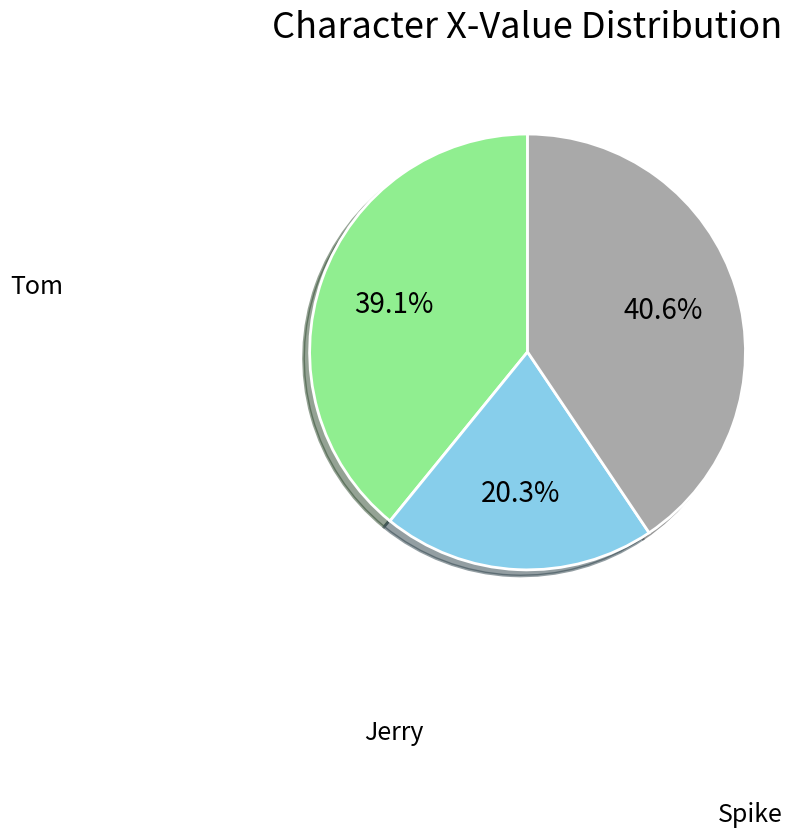

Does any single category account for the majority?

No